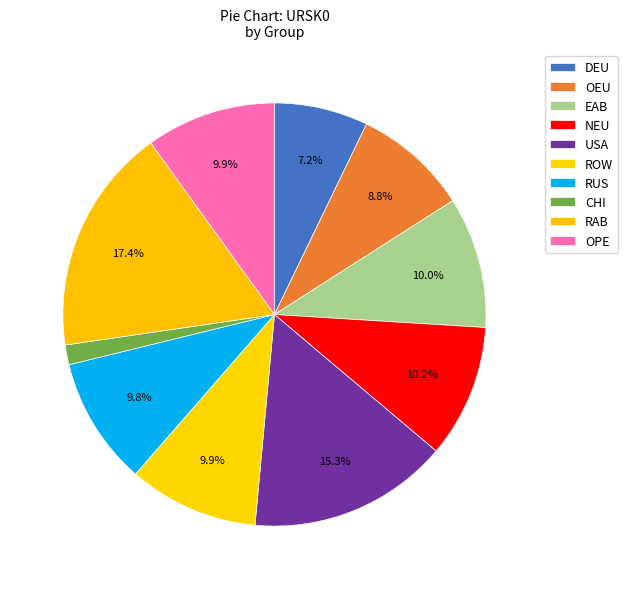

Which has a higher value, USA or DEU?

USA